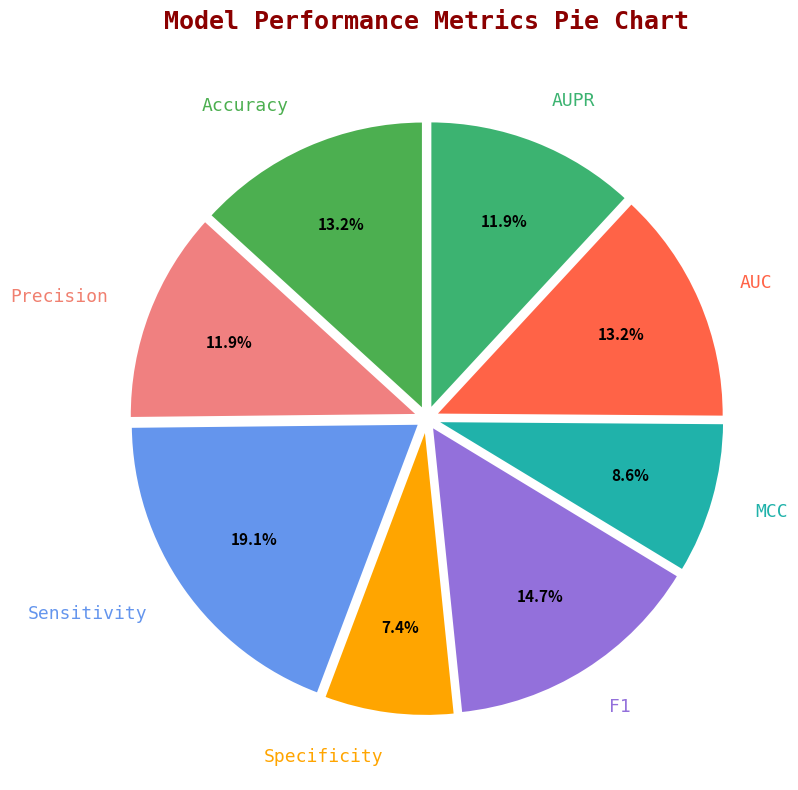

Is it true that Precision is 4% of the pie?

False